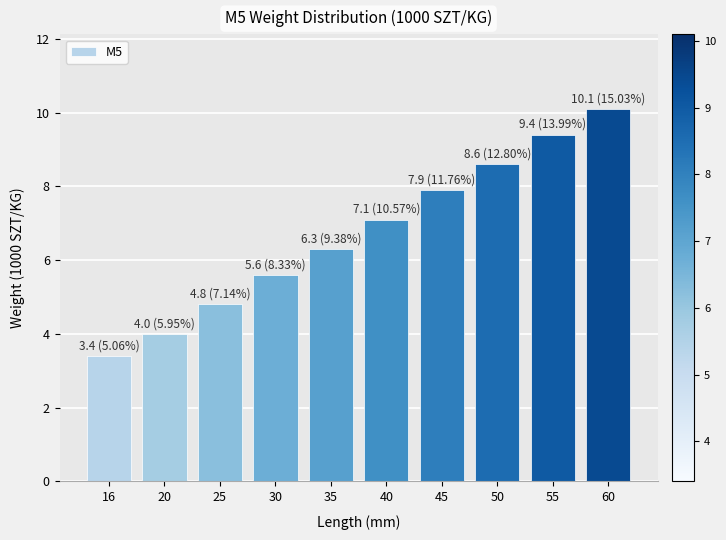

Are the bars grouped side by side (vs. stacked)?

No